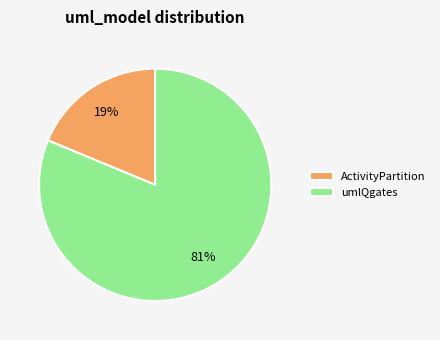

Do umlQgates and ActivityPartition together represent more than half of the pie?

Yes